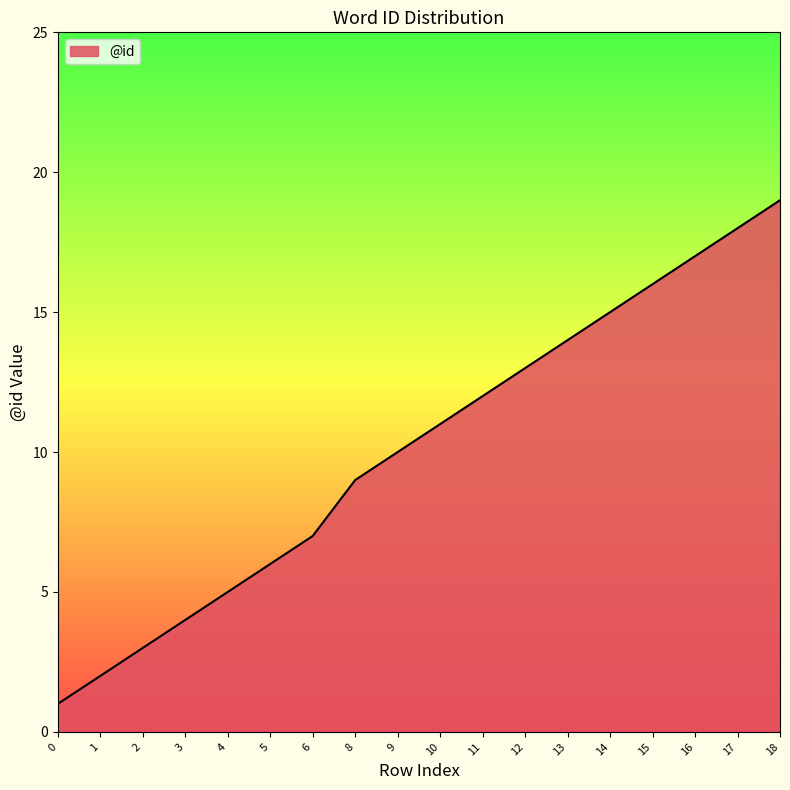

True or false: the data has more than 2 interior local peaks.

False